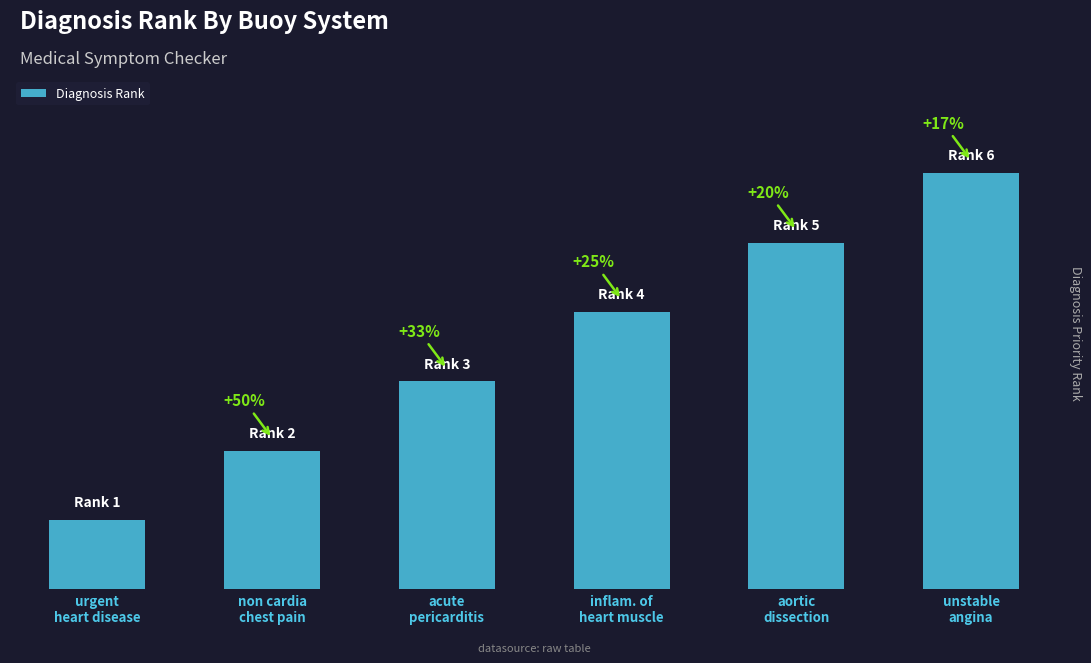

What is the change in value from urgent
heart disease to non cardia
chest pain?

+1